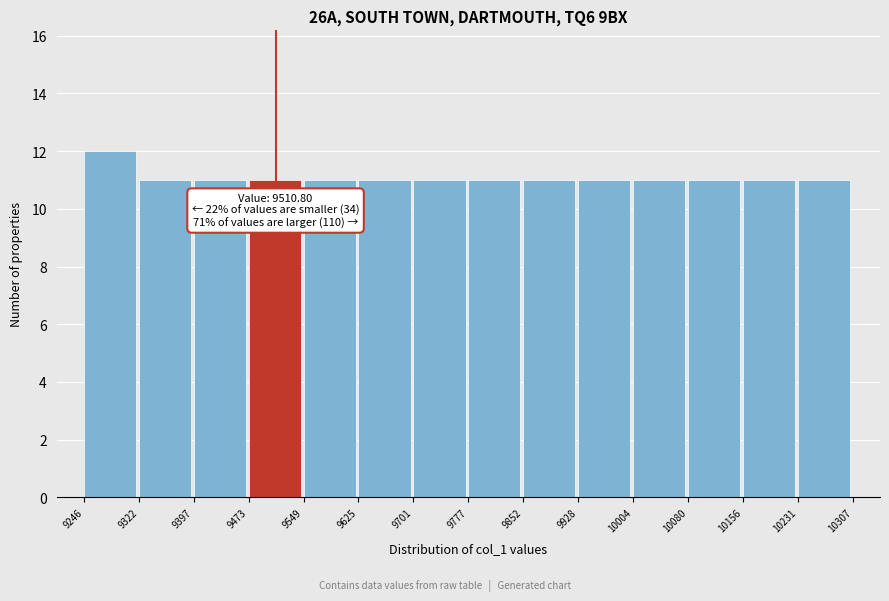

Which range on the x-axis has the tallest bar?

9246 to 9322